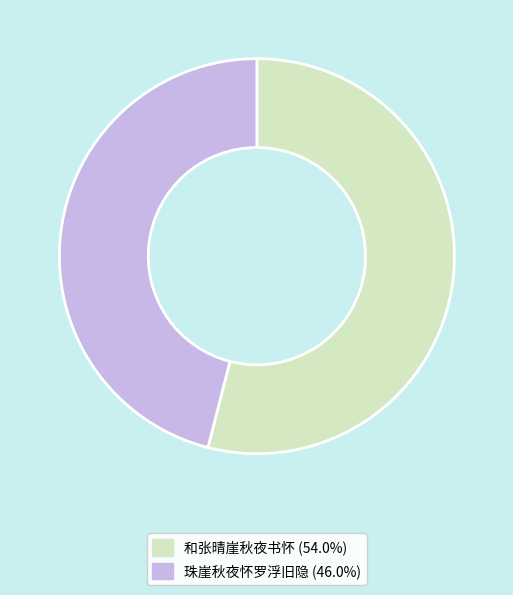

Do 和张晴崖秋夜书怀 and 珠崖秋夜怀罗浮旧隐 together represent more than half of the pie?

Yes